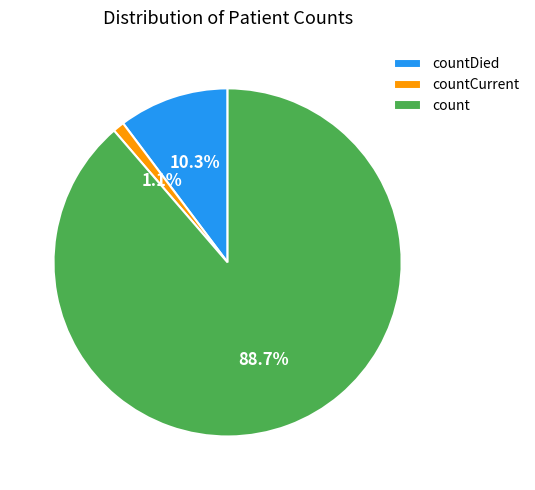

Is it true that countCurrent is 1% of the pie?

True